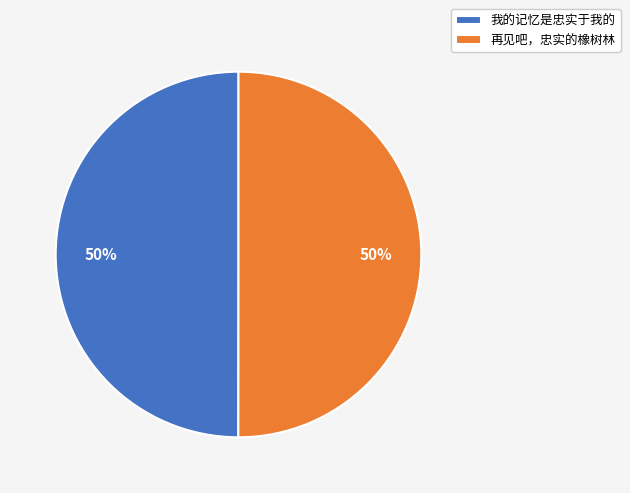

Do 我的记忆是忠实于我的 and 再见吧，忠实的橡树林 together represent more than half of the pie?

Yes